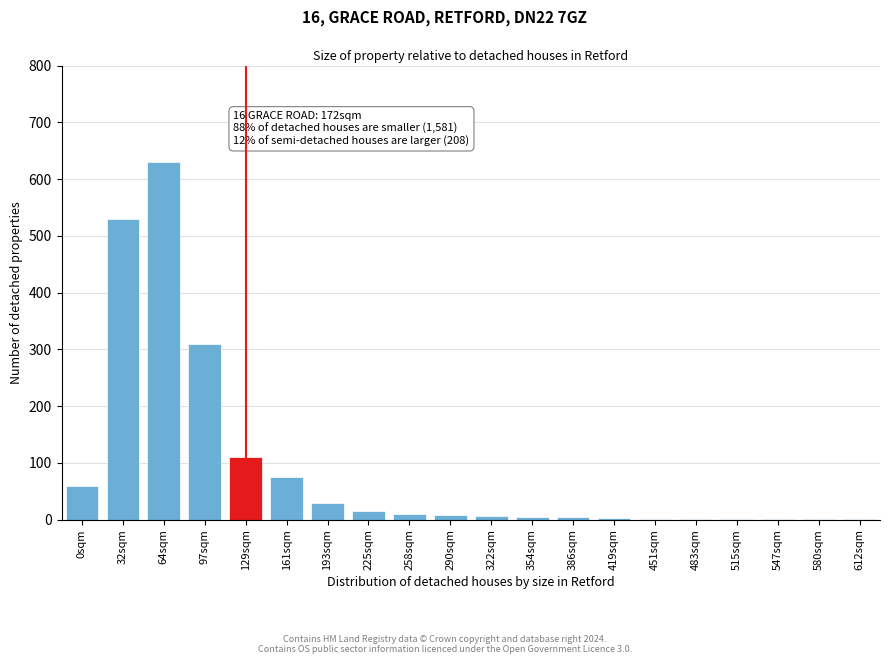

What is the sum of all values?

1804